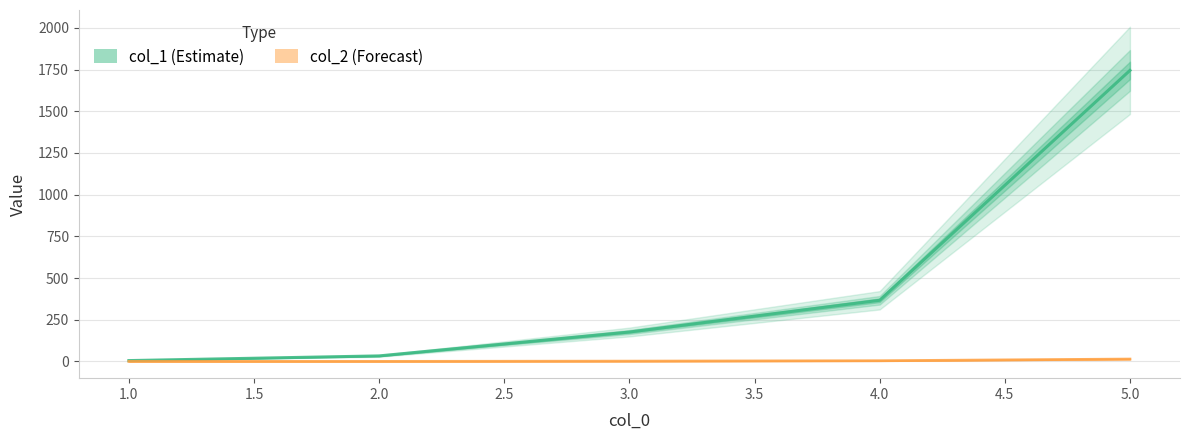

What is the difference between the maximum and minimum values in the col_2 series?

14.1